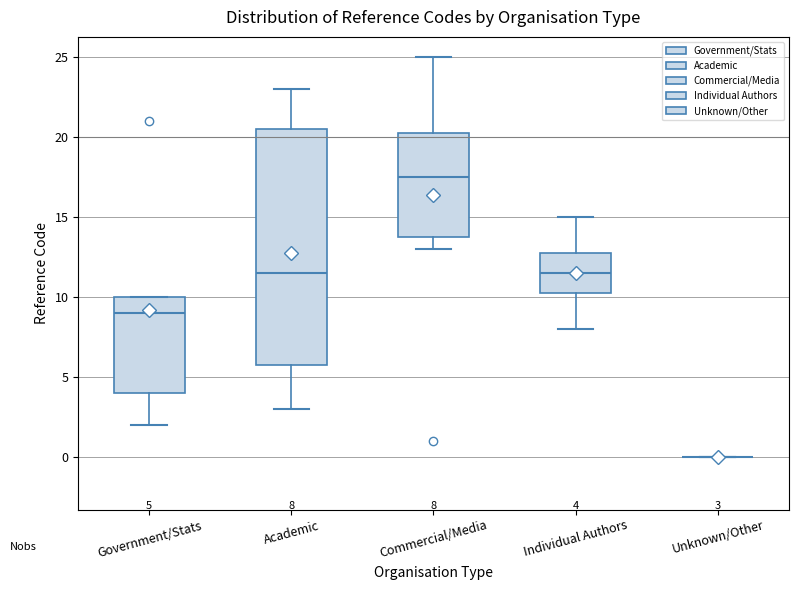

Comparing the boxes themselves (not the whiskers), which one is the tallest?

Academic